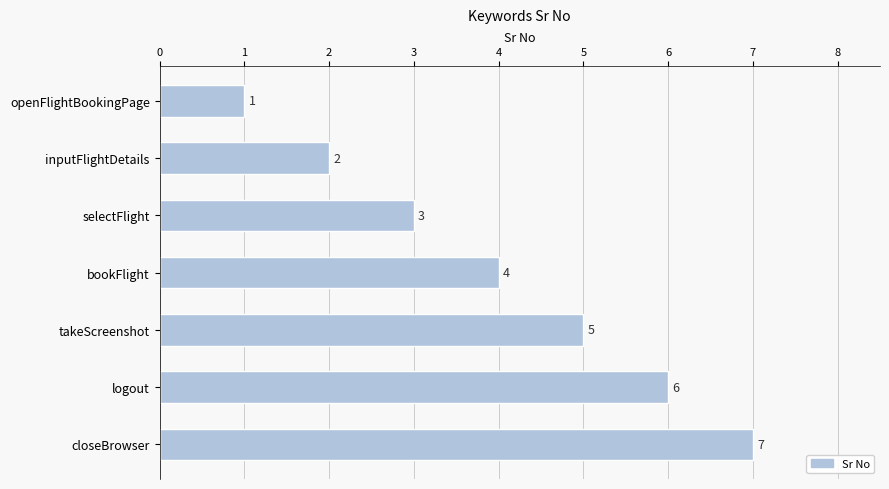

Rank the categories by value from highest to lowest.

closeBrowser, logout, takeScreenshot, bookFlight, selectFlight, inputFlightDetails, openFlightBookingPage